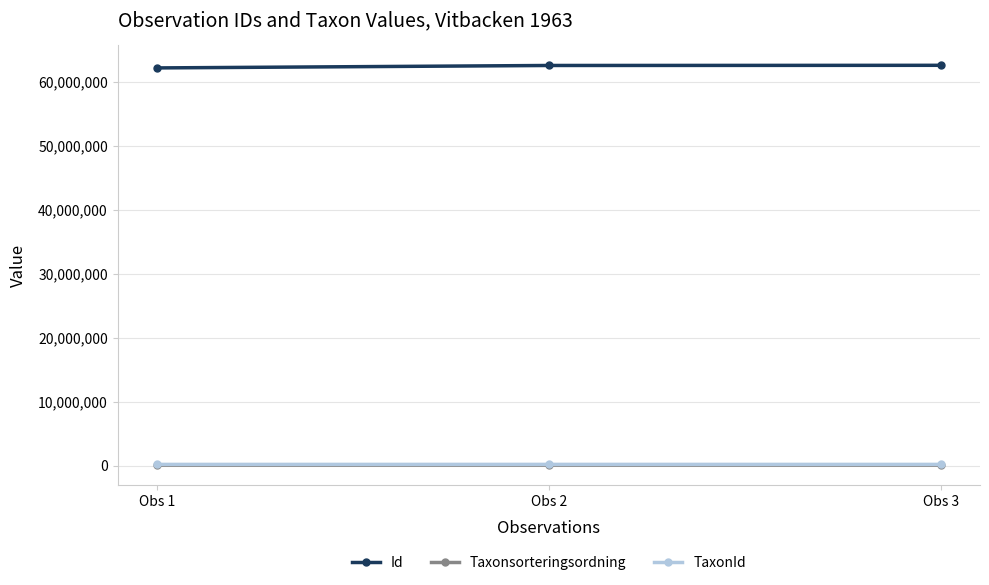

What is the difference between the maximum and minimum values in the Id series?

407017